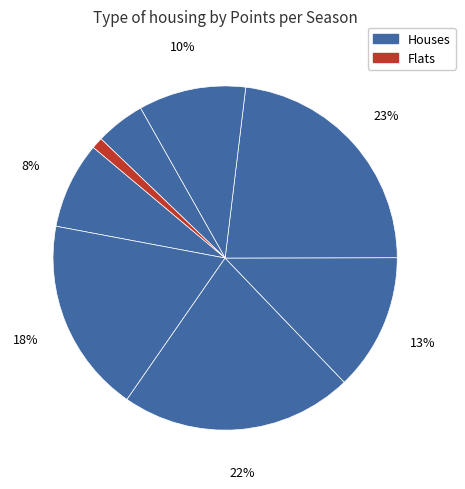

How many slices are in this pie chart?

8